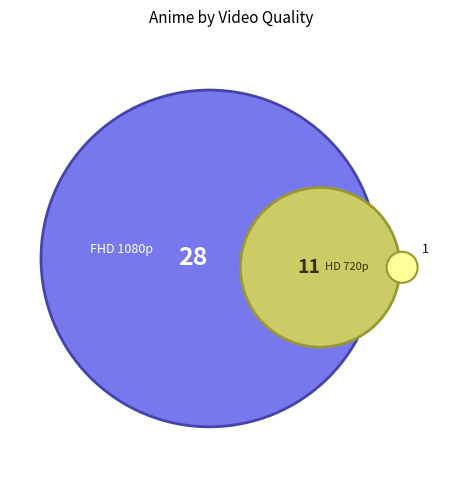

The Other slice represents 1% of the pie. True or false?

False